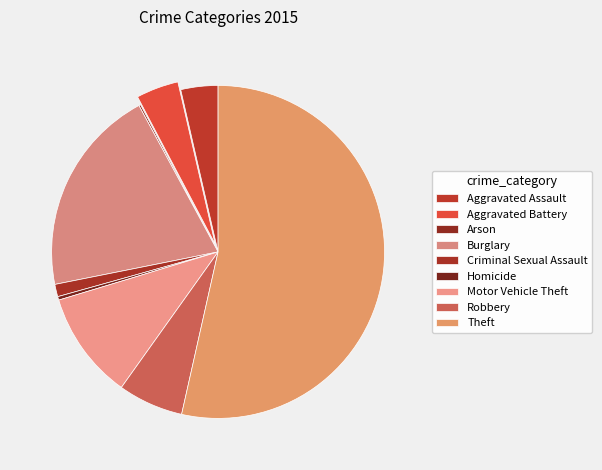

To the nearest percent, what is the difference between the Criminal Sexual Assault and Aggravated Assault slice percentages?

2%